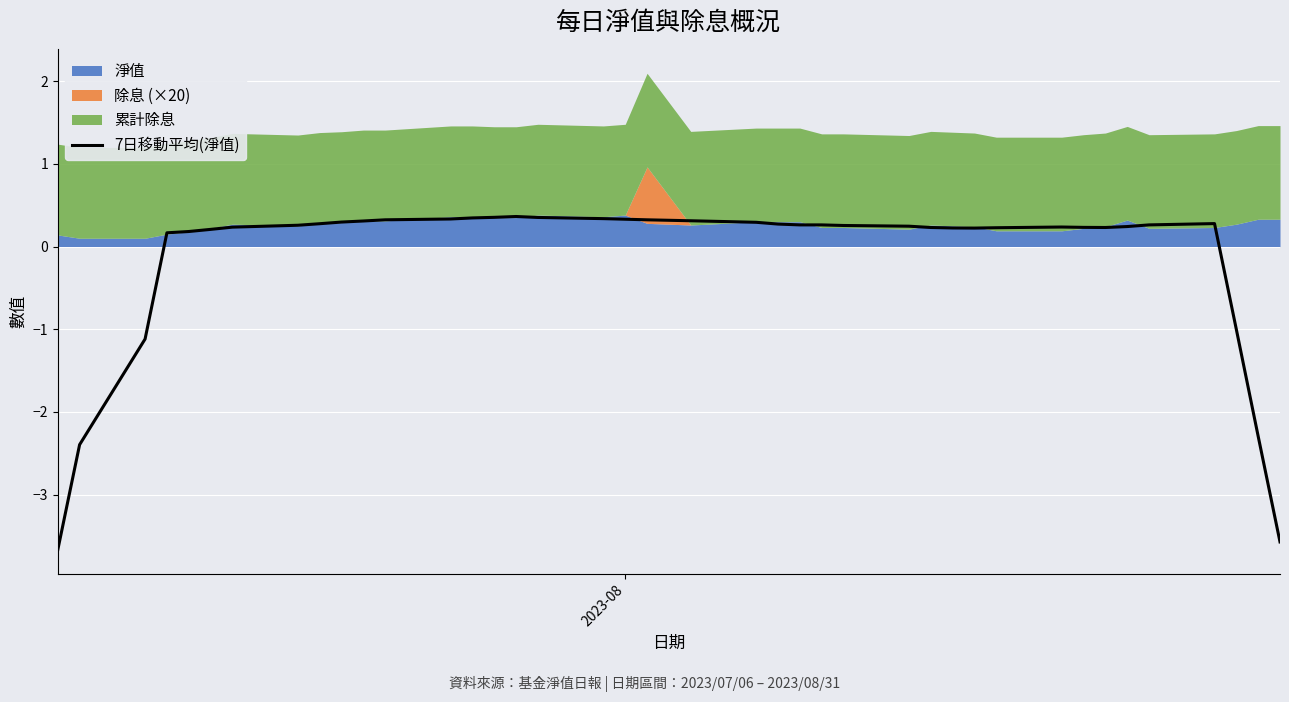

What is the maximum value for 7日移動平均(淨值)?

0.4